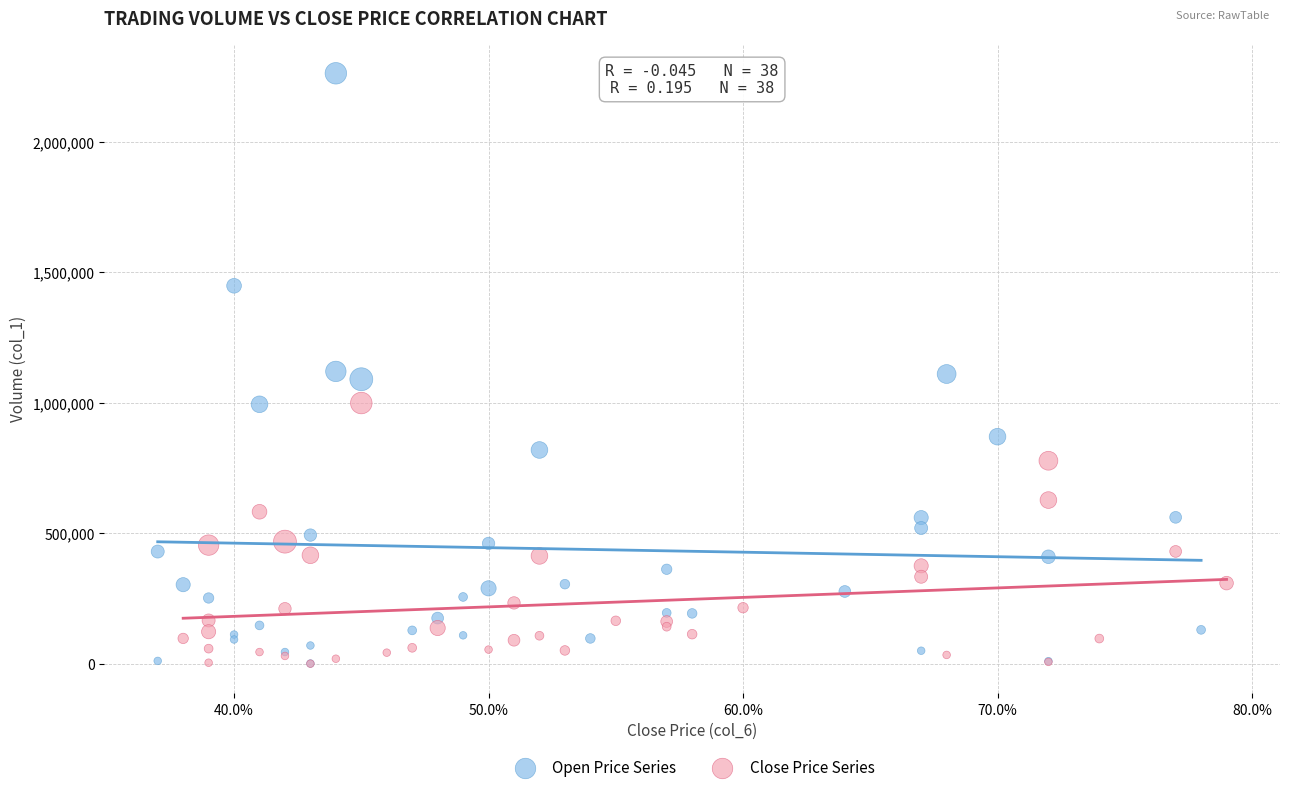

Which series has the largest Y range (max minus min)?

Open Price Series